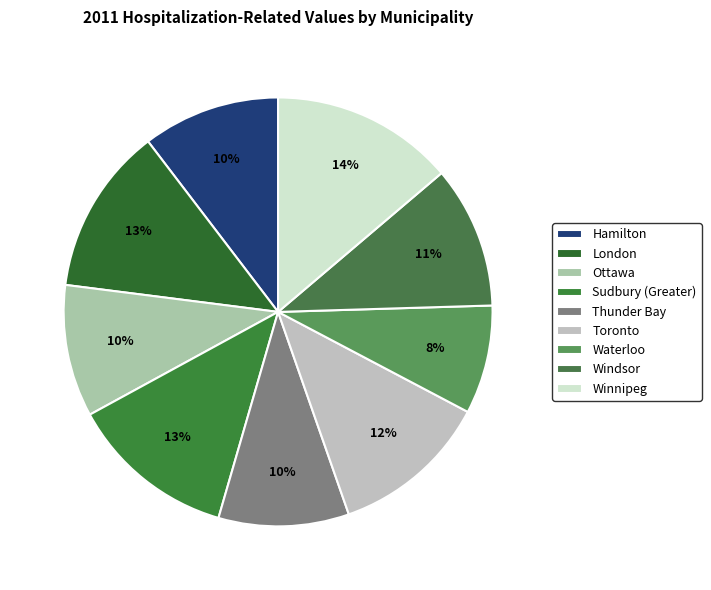

Count the number of slices in the pie.

9